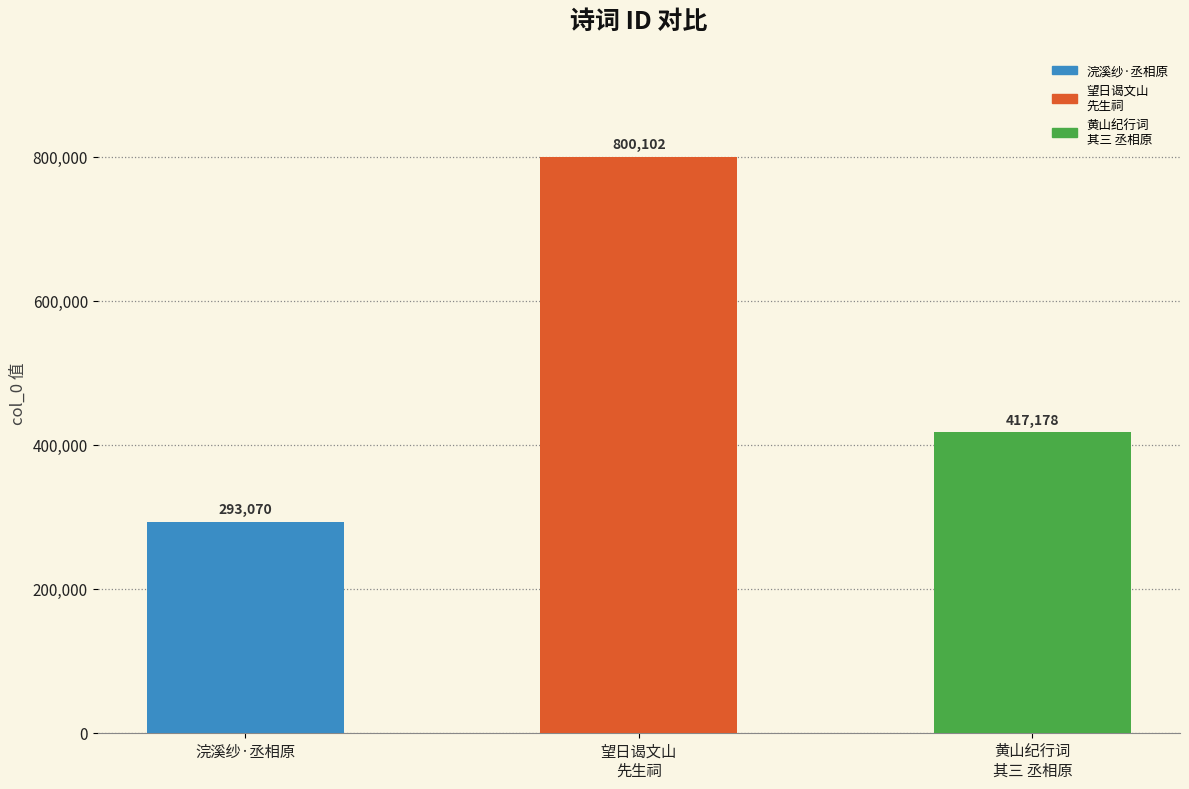

Reading right to left, extract all data points from this chart.

黄山纪行词八首录三 浣溪纱 其三 丞相原=417178	望日谒文山先生祠，时于中丞方议重修，用杜诗蜀相原韵=800102	浣溪纱·丞相原=293070